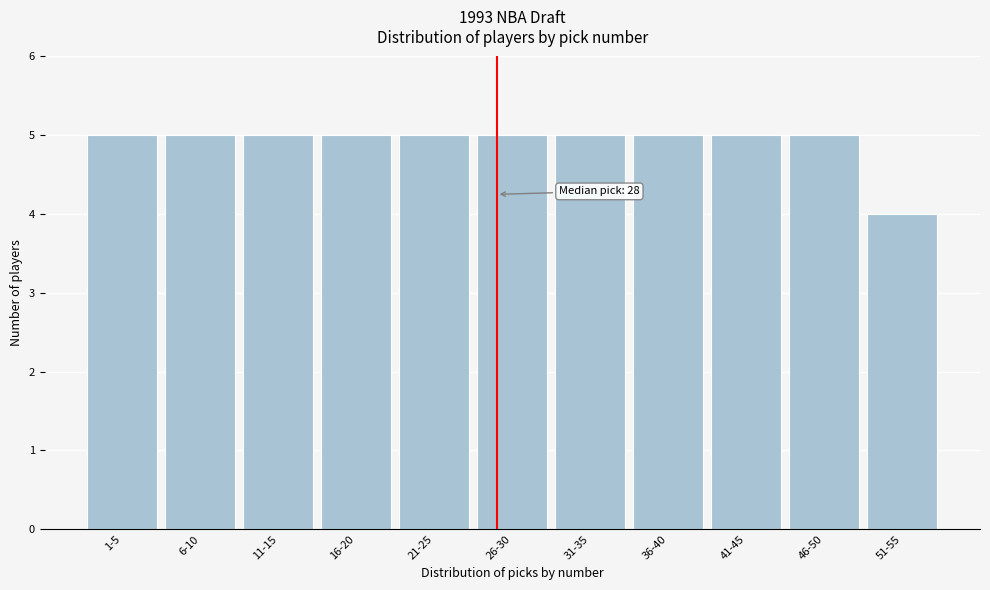

Reading left to right, extract all data points from this chart.

5	5	5	5	5	5	5	5	5	5	4